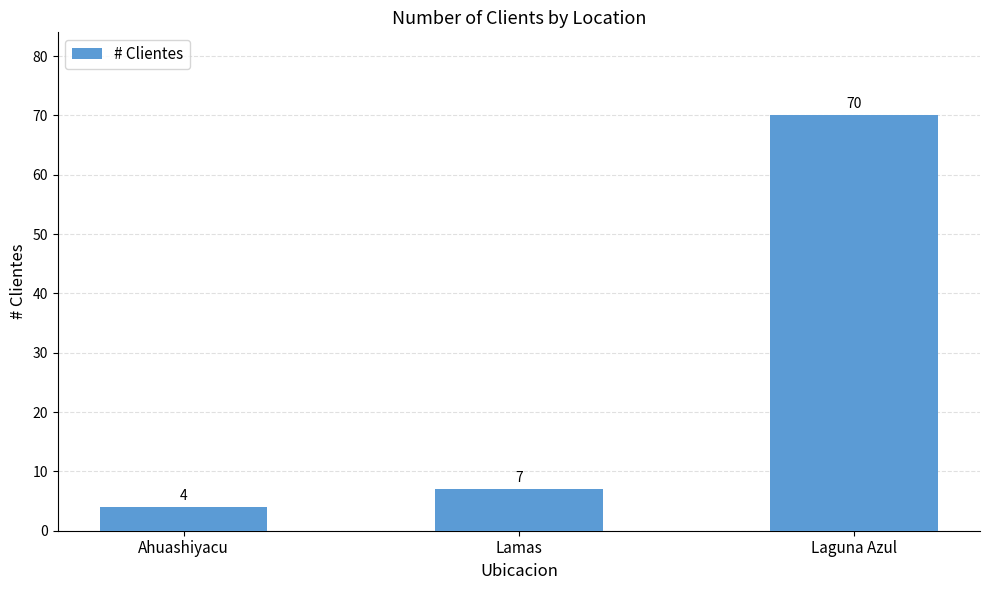

Is it true that the value at Laguna Azul is 70?

True